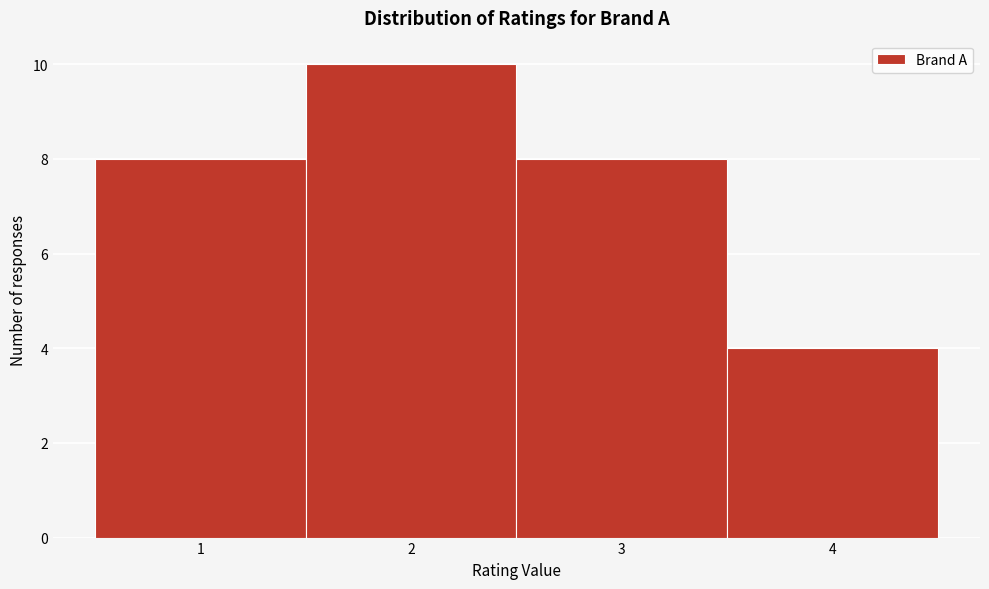

How tall is the bar that spans 2.5 to 3.5 on the x-axis? The values are not printed on the chart, so give them approximately, as read against the axis.

8